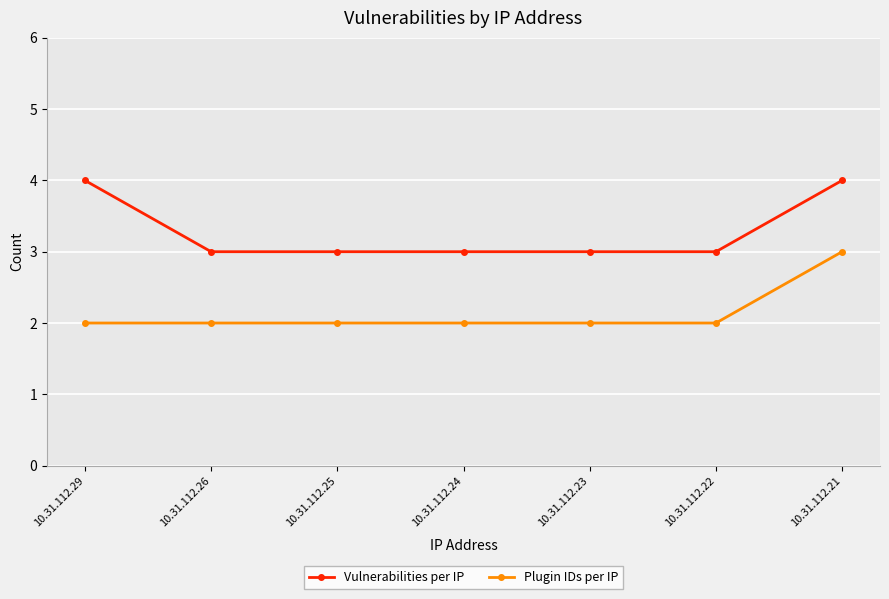

Reading right to left, transcribe all the data shown in this chart.

Vulnerabilities per IP: 10.31.112.21=4	10.31.112.22=3	10.31.112.23=3	10.31.112.24=3	10.31.112.25=3	10.31.112.26=3	10.31.112.29=4
Plugin IDs per IP: 10.31.112.21=3	10.31.112.22=2	10.31.112.23=2	10.31.112.24=2	10.31.112.25=2	10.31.112.26=2	10.31.112.29=2